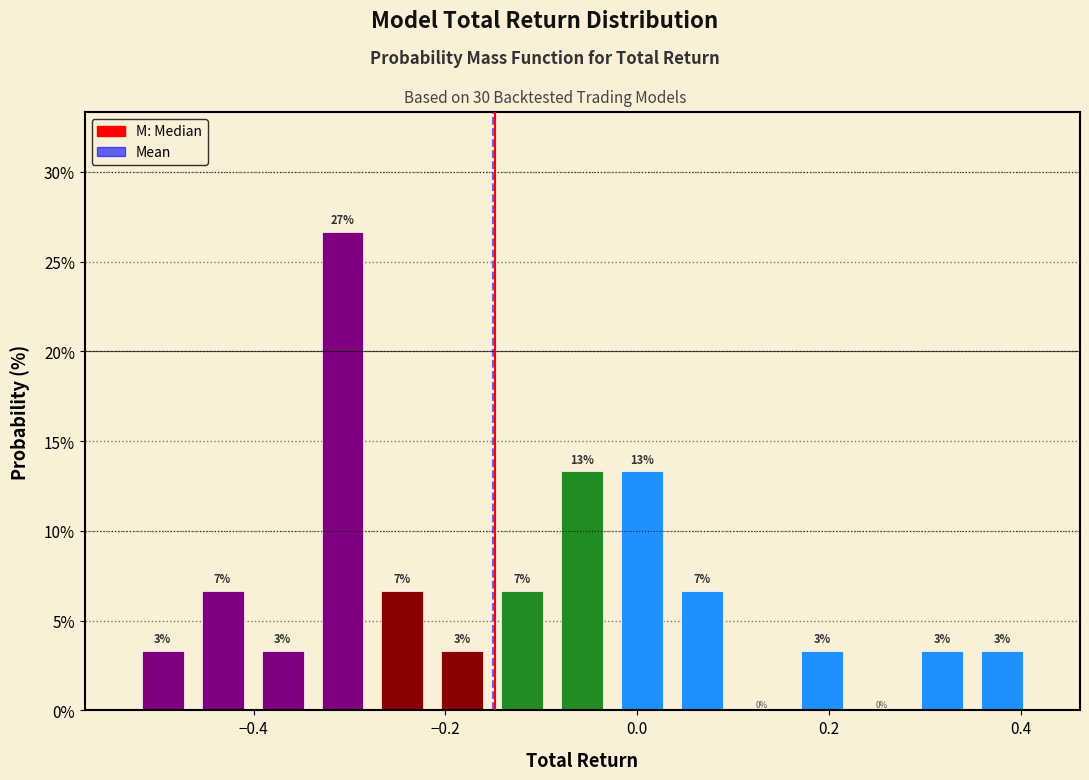

Read against the x-axis, roughly where is the centre of the tallest bar?

-0.30